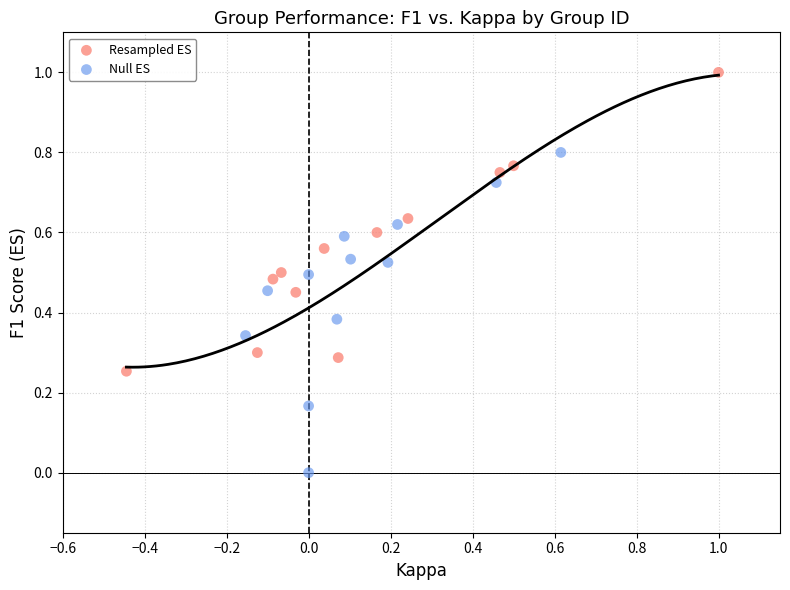

Which series contains the highest Y value?

Resampled ES